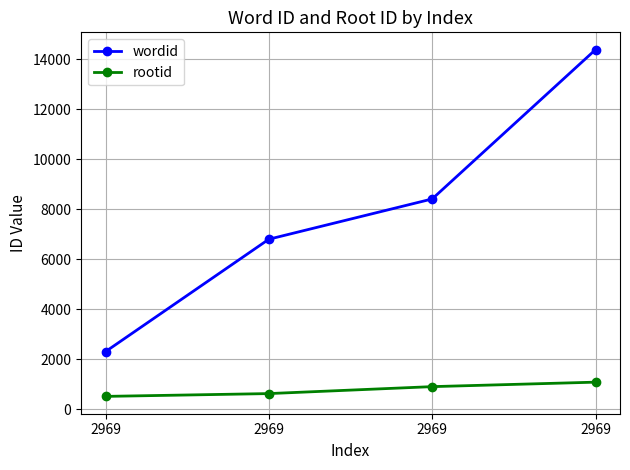

Does the chart have visible grid lines?

Yes